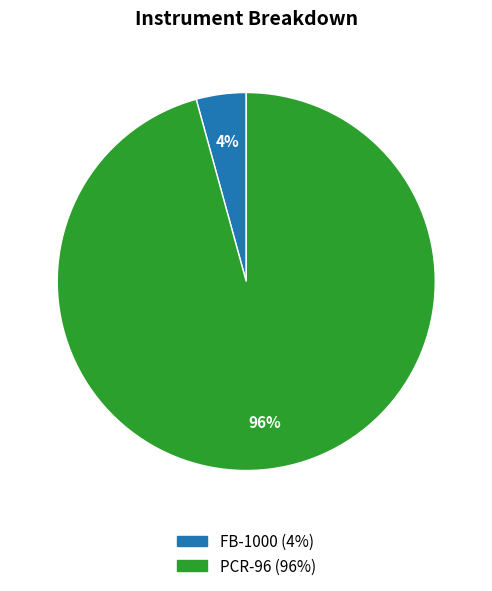

Is it true that FB-1000 is 12% of the pie?

False